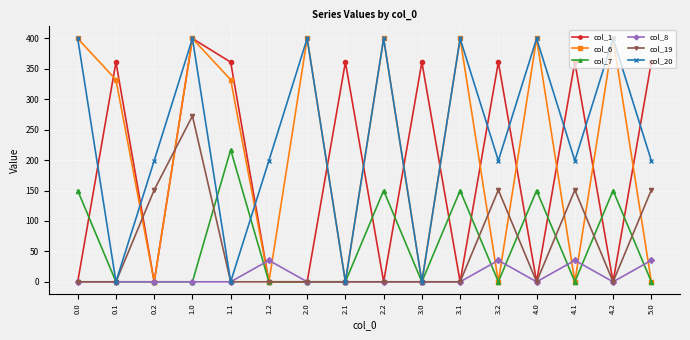

What is the difference between the col_19 values at 4.0 and 5.0?

151.0